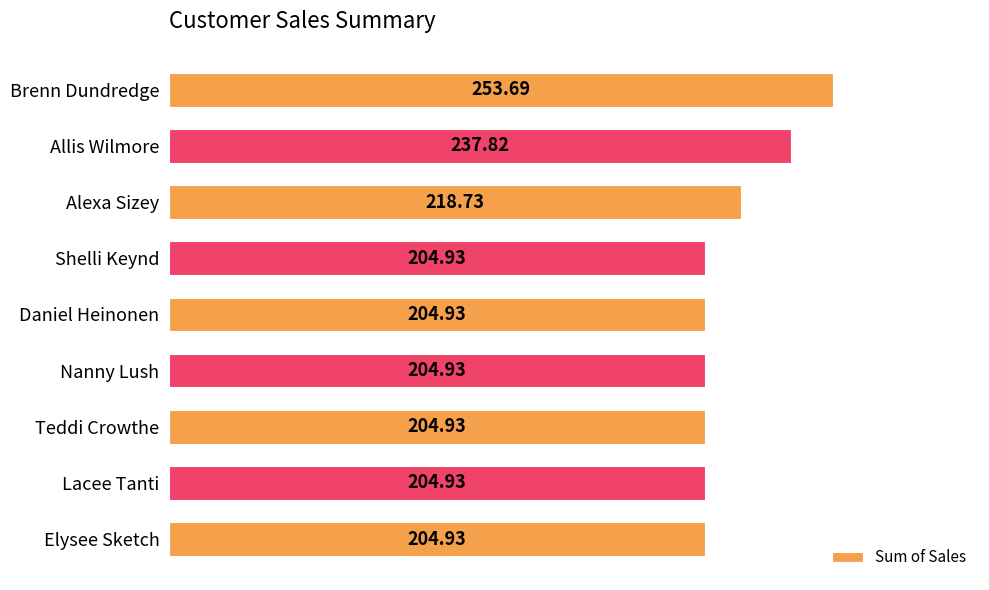

What is the difference between the maximum and second lowest values?

48.8